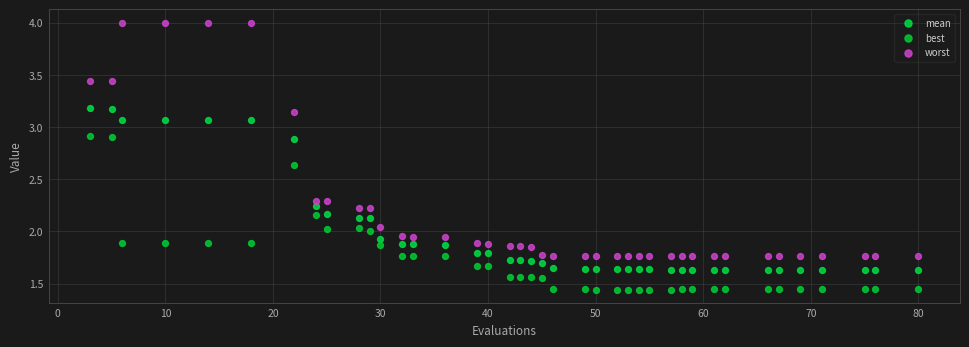

Across all data points, what is the range of X values (max minus min)?

77.0